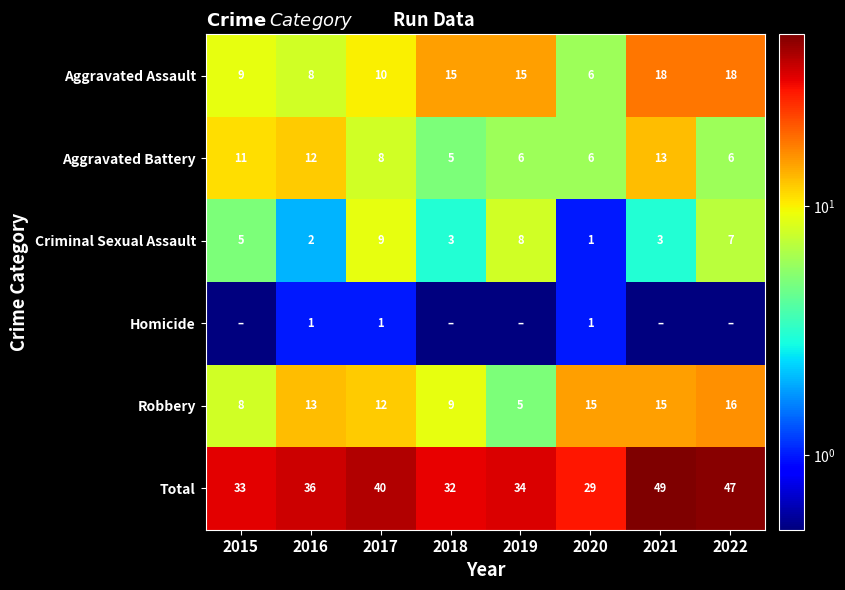

At how many categories does at least one series exceed 36?

3